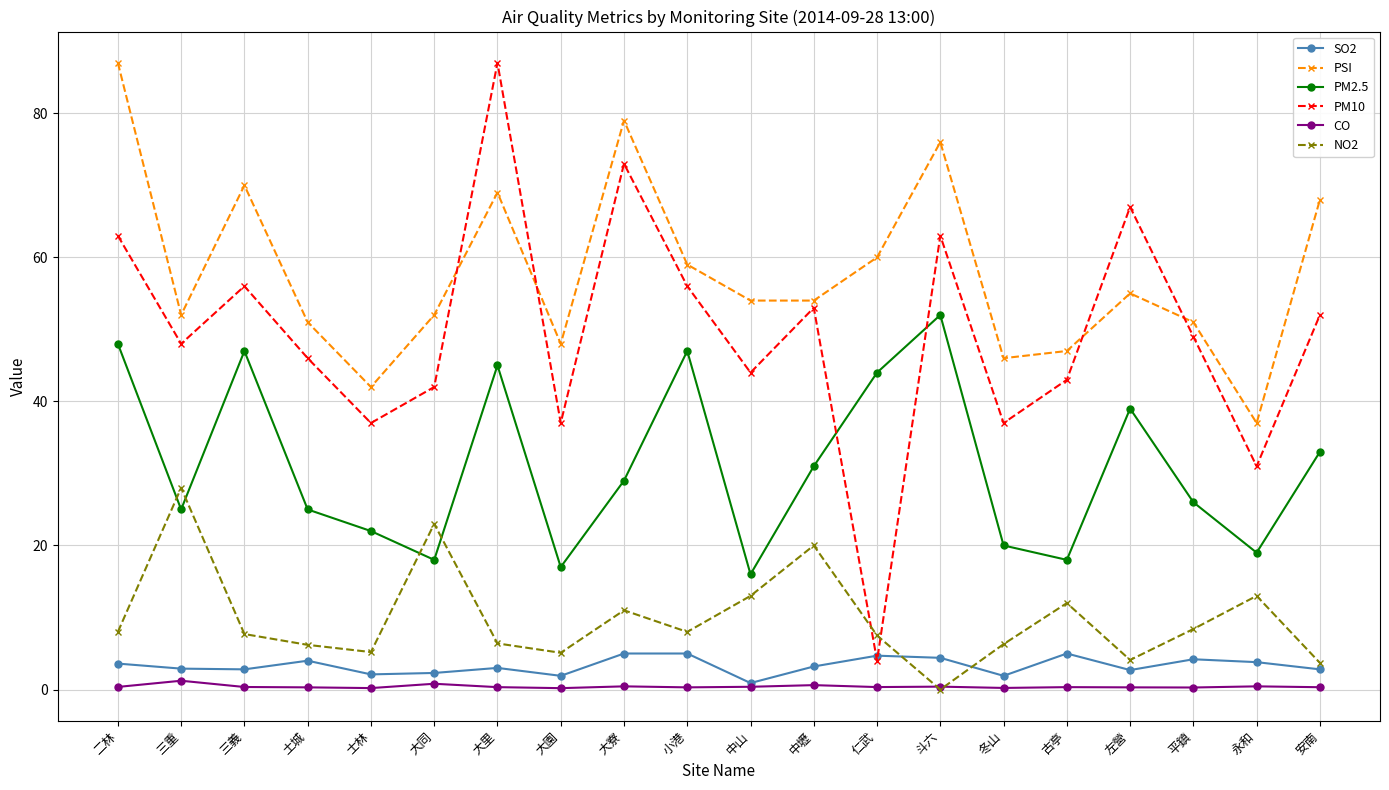

How many intersections are there between PM2.5 and PM10?

2